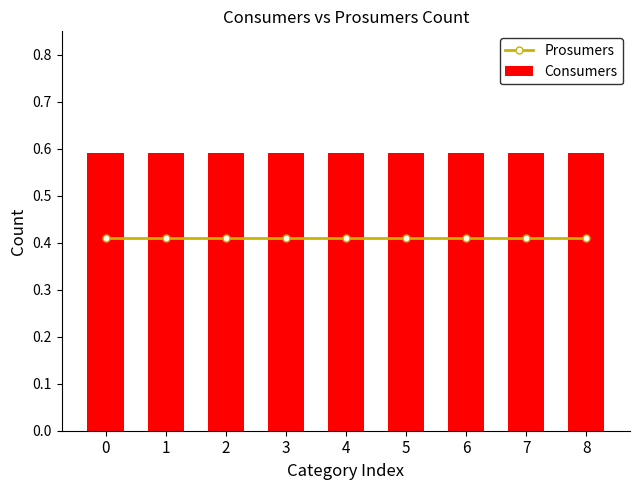

Reading left to right, list all the values displayed in this chart.

Prosumers: 0.4	0.4	0.4	0.4	0.4	0.4	0.4	0.4	0.4
Consumers: 0.6	0.6	0.6	0.6	0.6	0.6	0.6	0.6	0.6